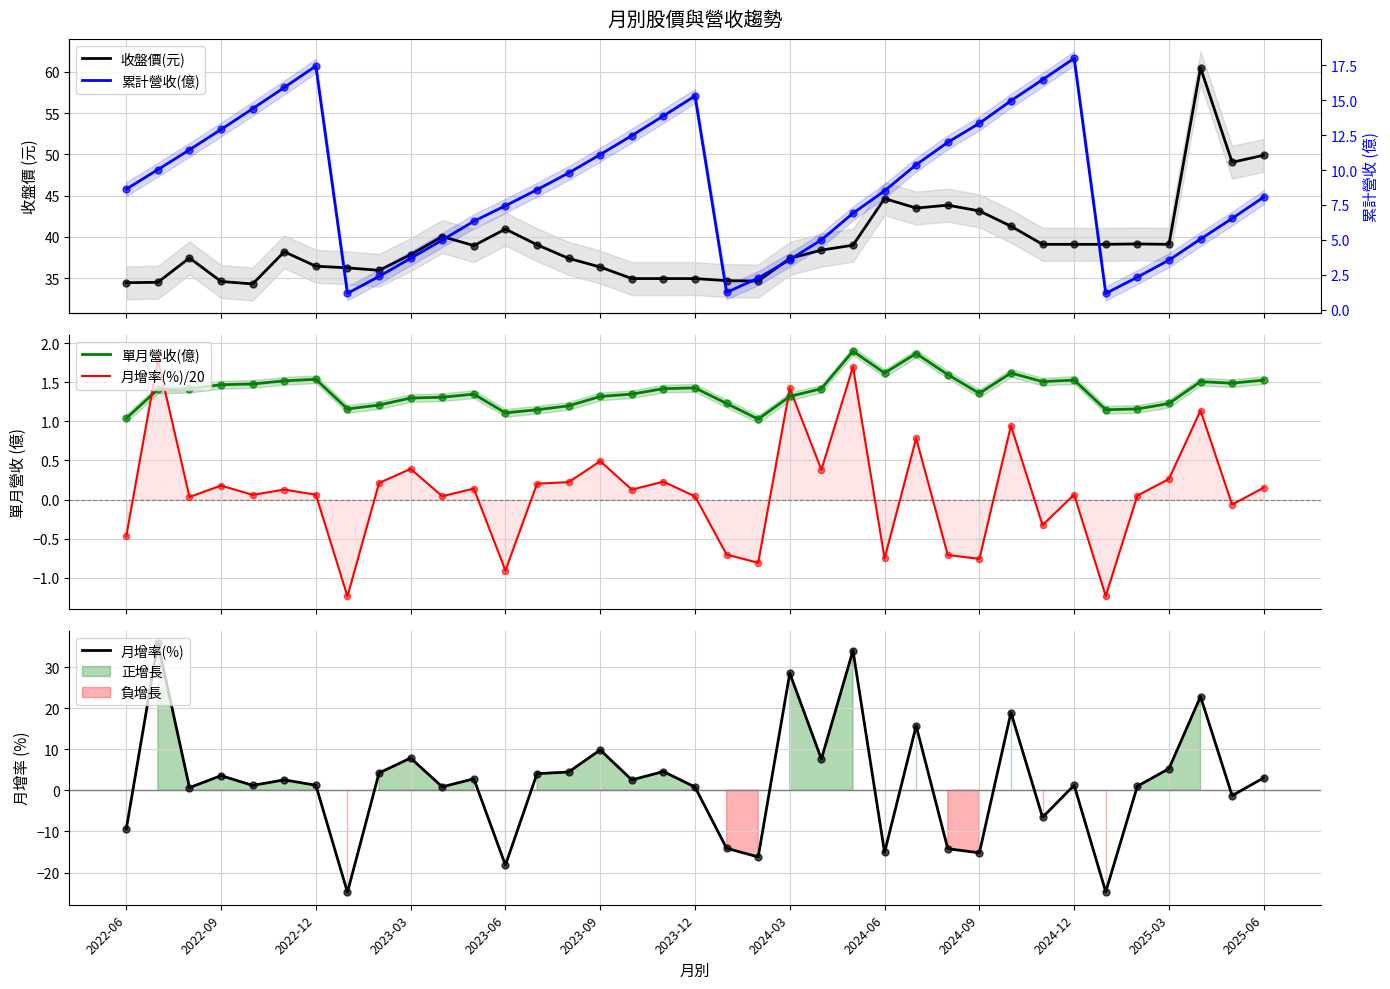

At how many categories does at least one series exceed 14?

37